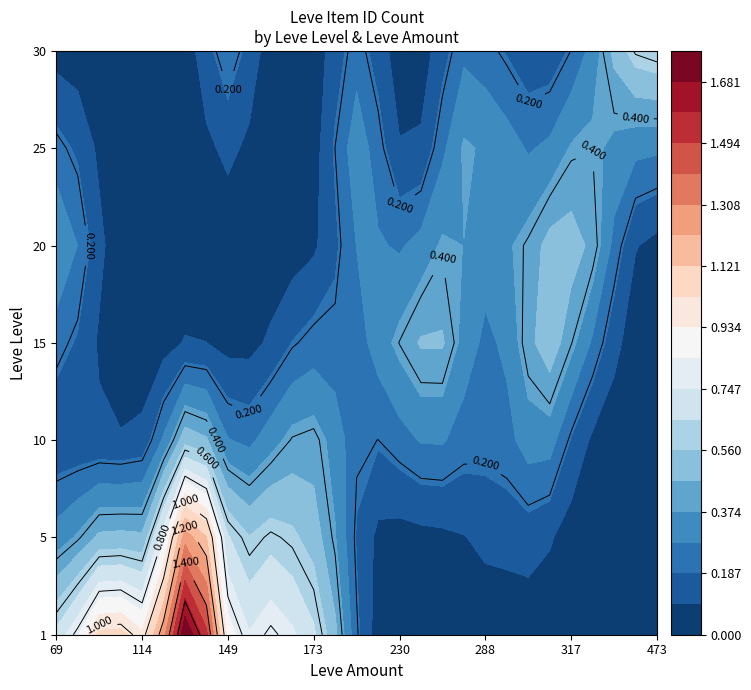

Where is 10 nearest to the value 0?

69